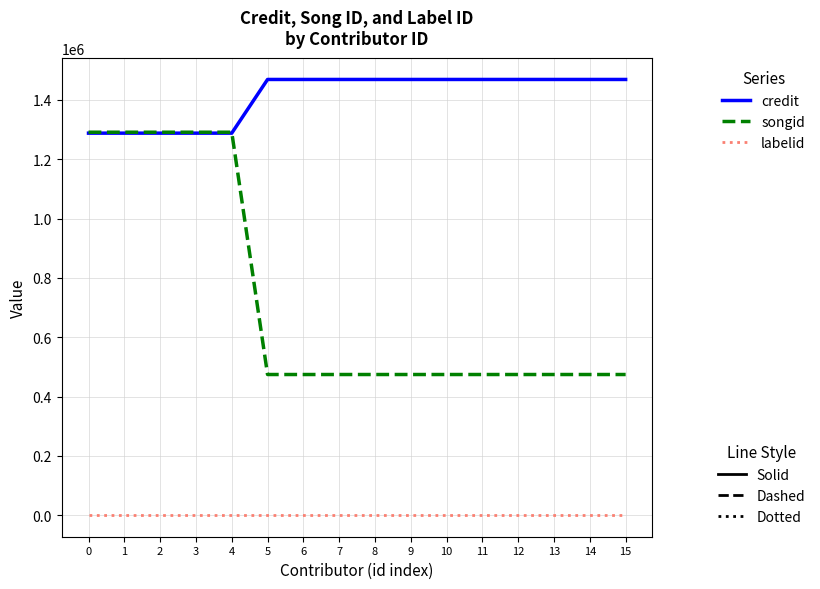

What is the maximum value shown in the chart?

1468837